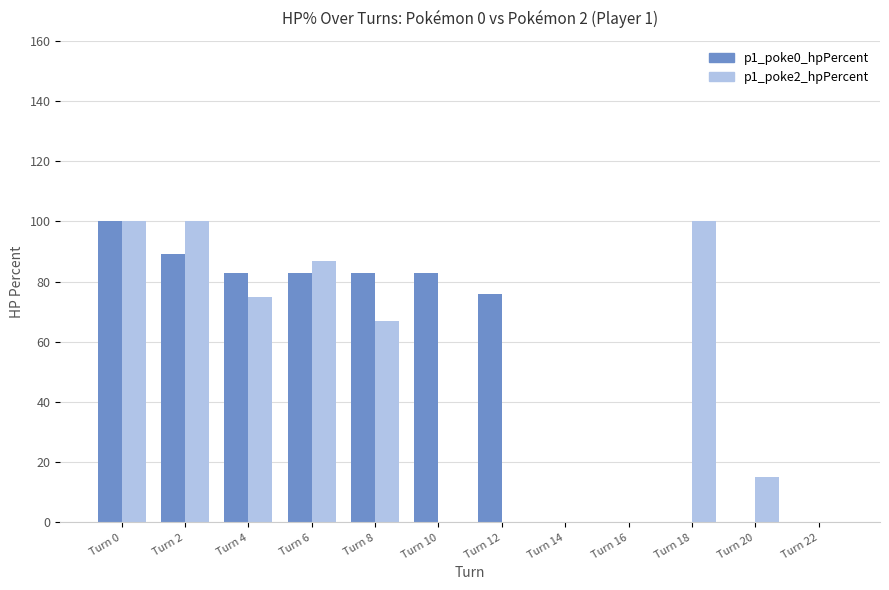

Which series changed the most between Turn 4 and Turn 12?

p1_poke2_hpPercent